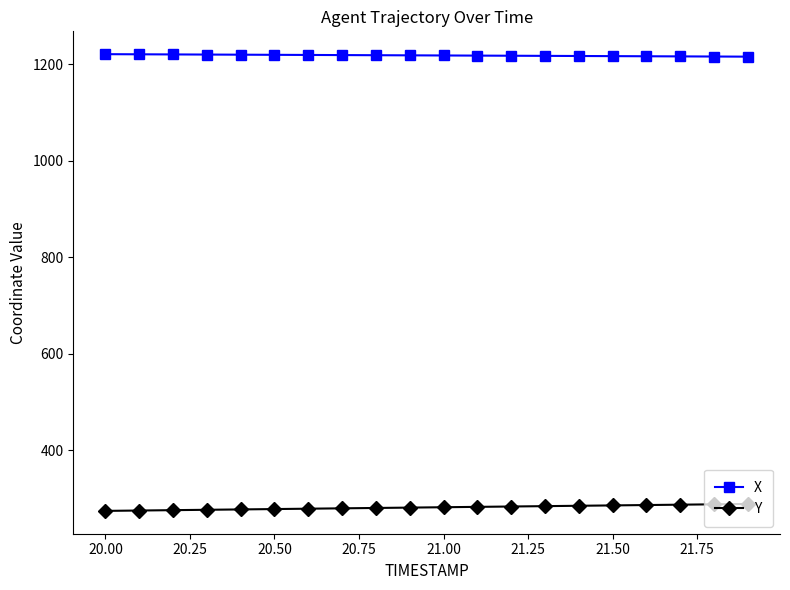

True or false: Y and X intersect in this chart.

False